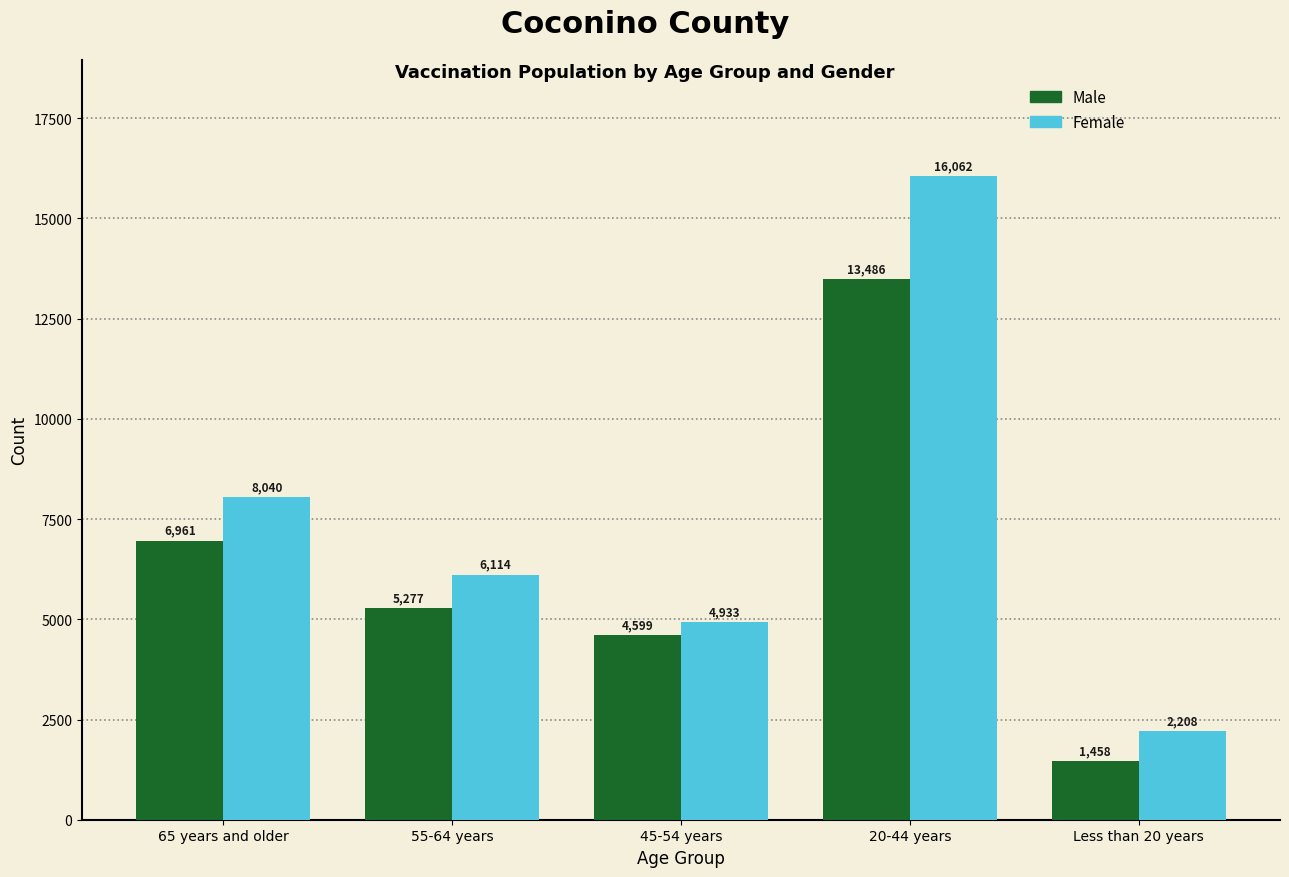

Reading left to right, transcribe all the data shown in this chart.

Male: 6961	5277	4599	13486	1458
Female: 8040	6114	4933	16062	2208